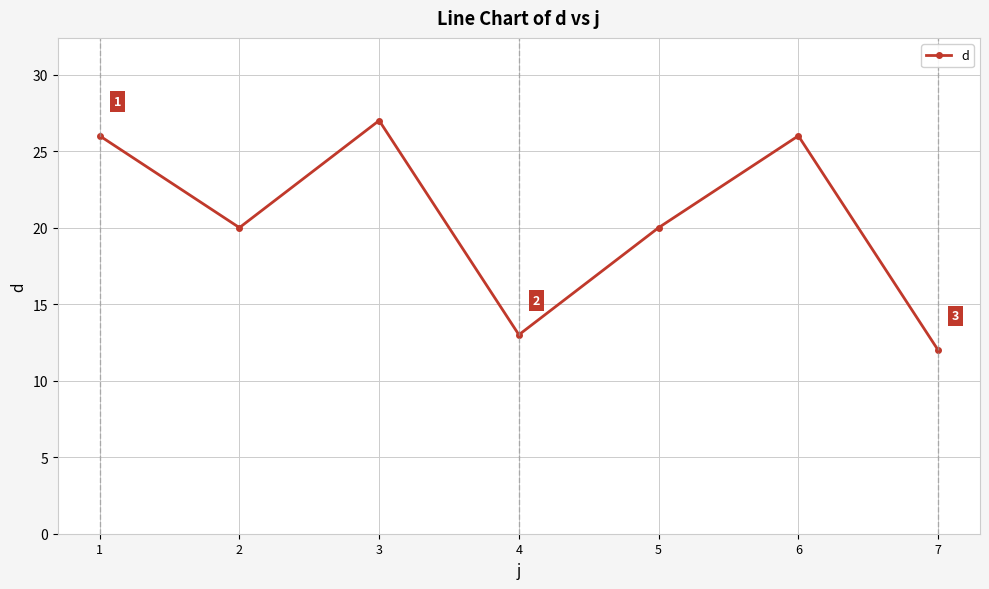

Does the chart display data point markers on the line(s)?

Yes